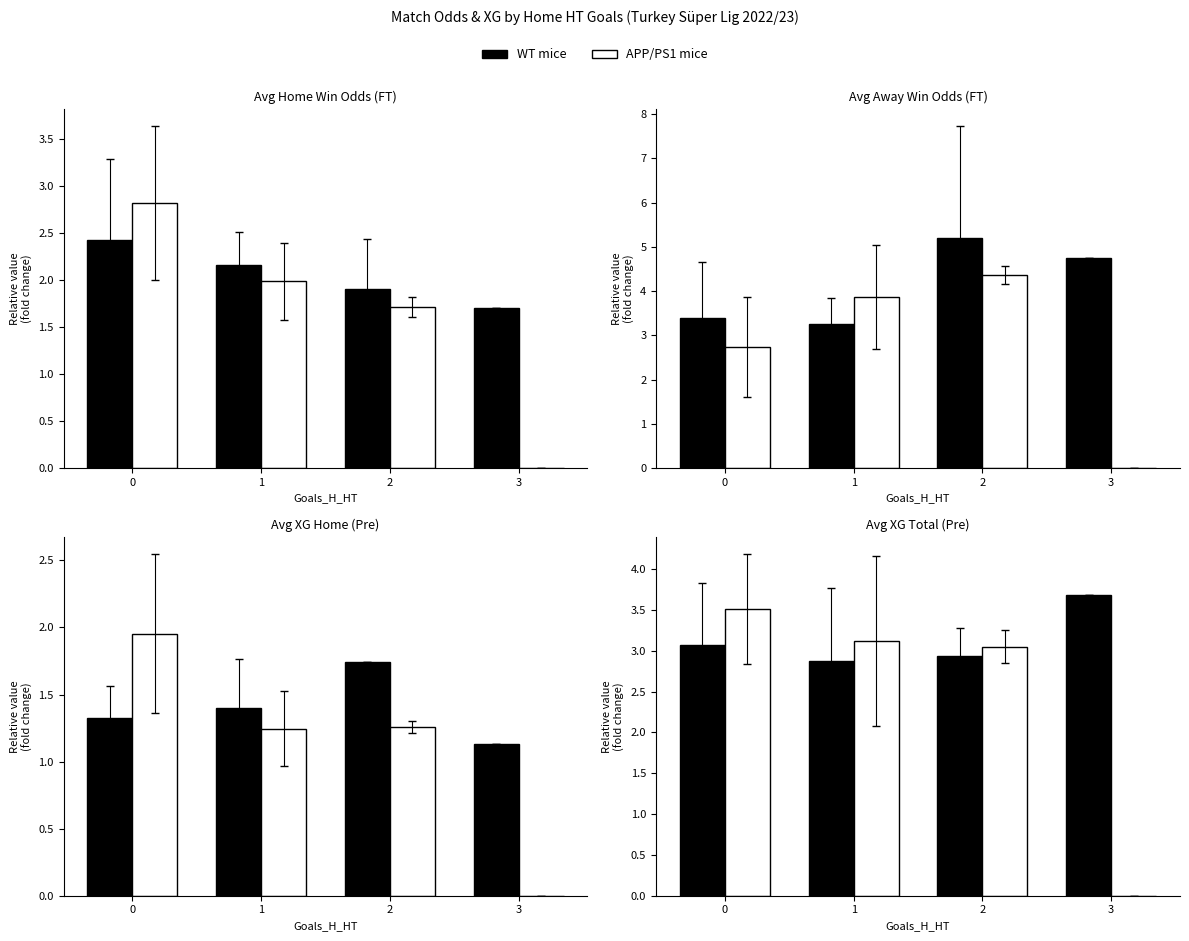

Is it true that APP/PS1 mice equals 4.2 at 2?

False